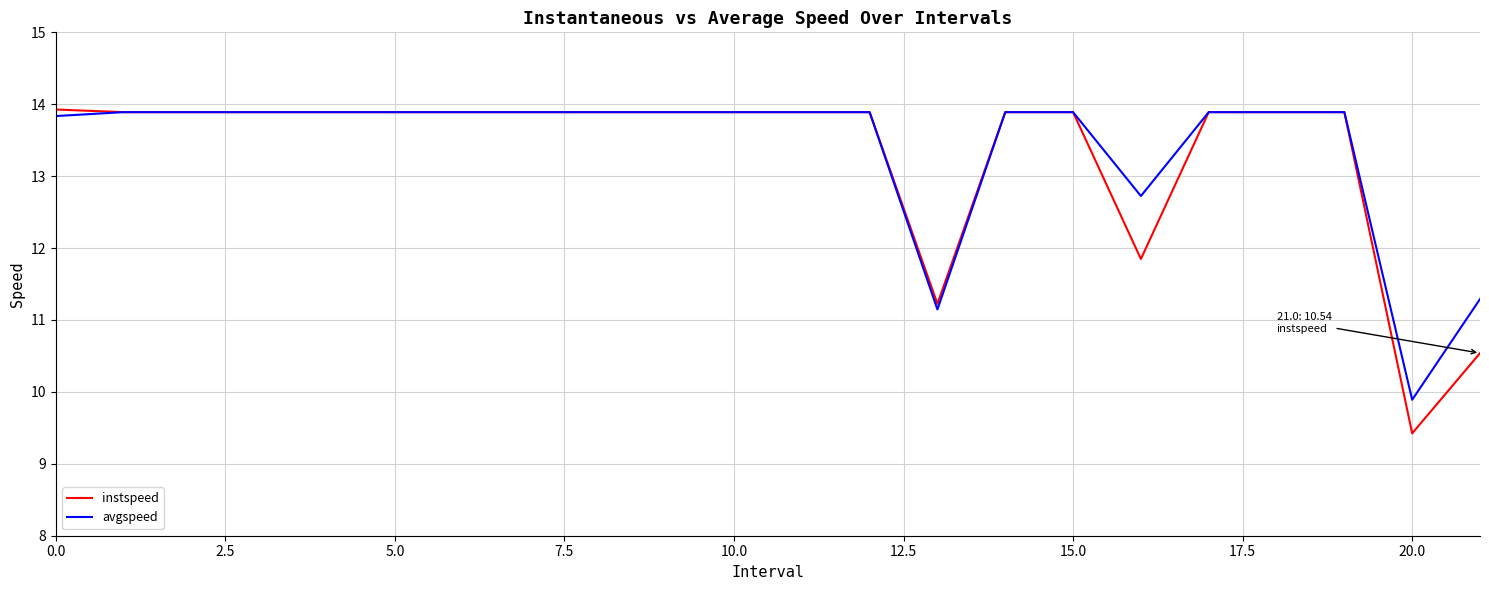

Does the chart have visible grid lines?

Yes